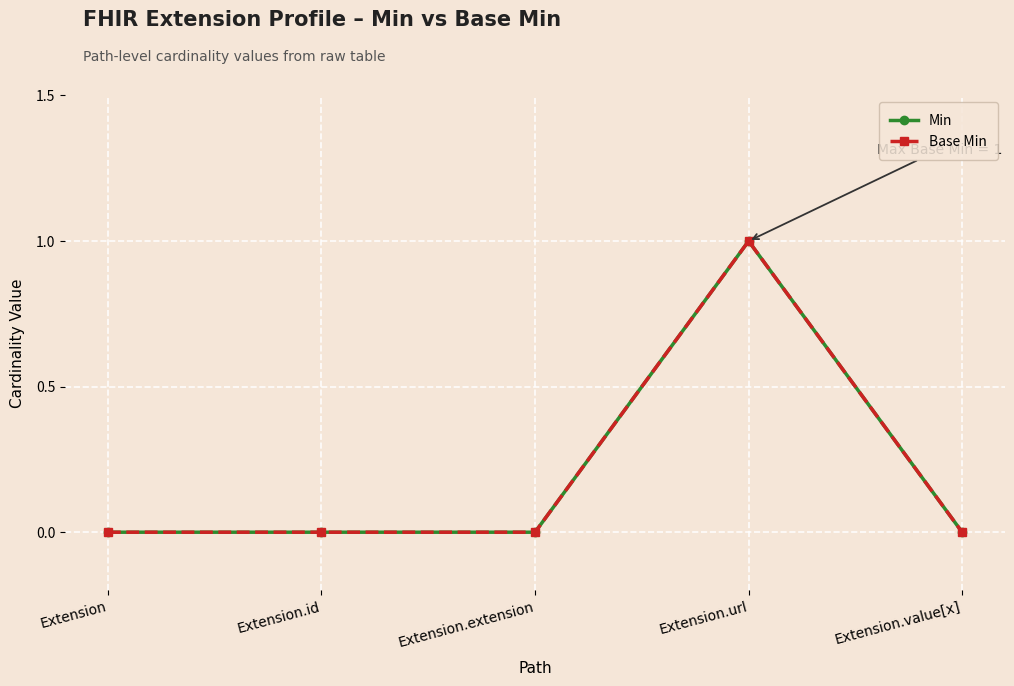

At how many categories does at least one series exceed 0?

1